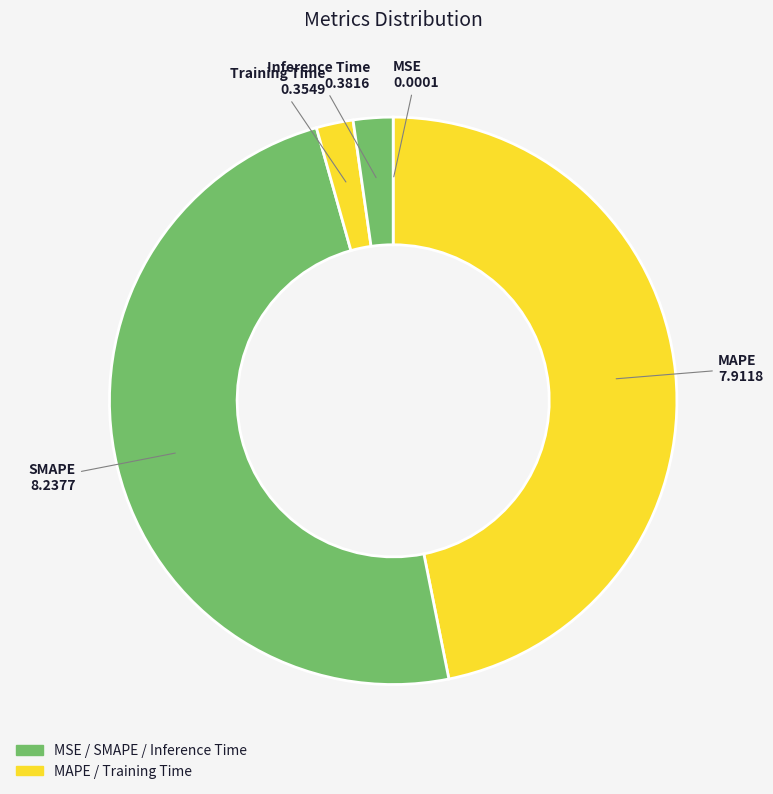

Is there a majority slice in this chart?

No